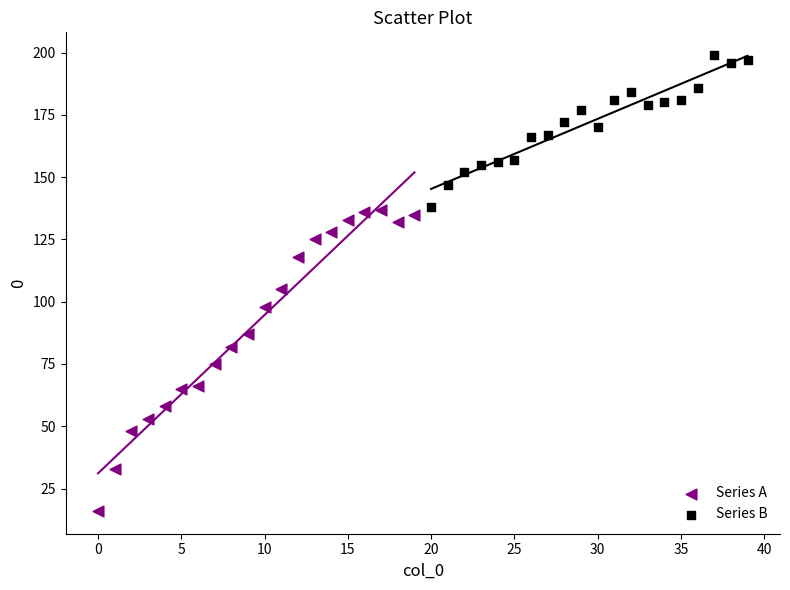

Which series contains the highest Y value?

Series B